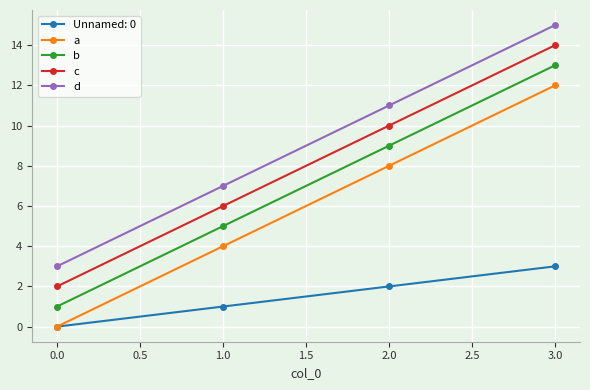

True or false: Unnamed: 0 has a value of 1 at 2.0.

False